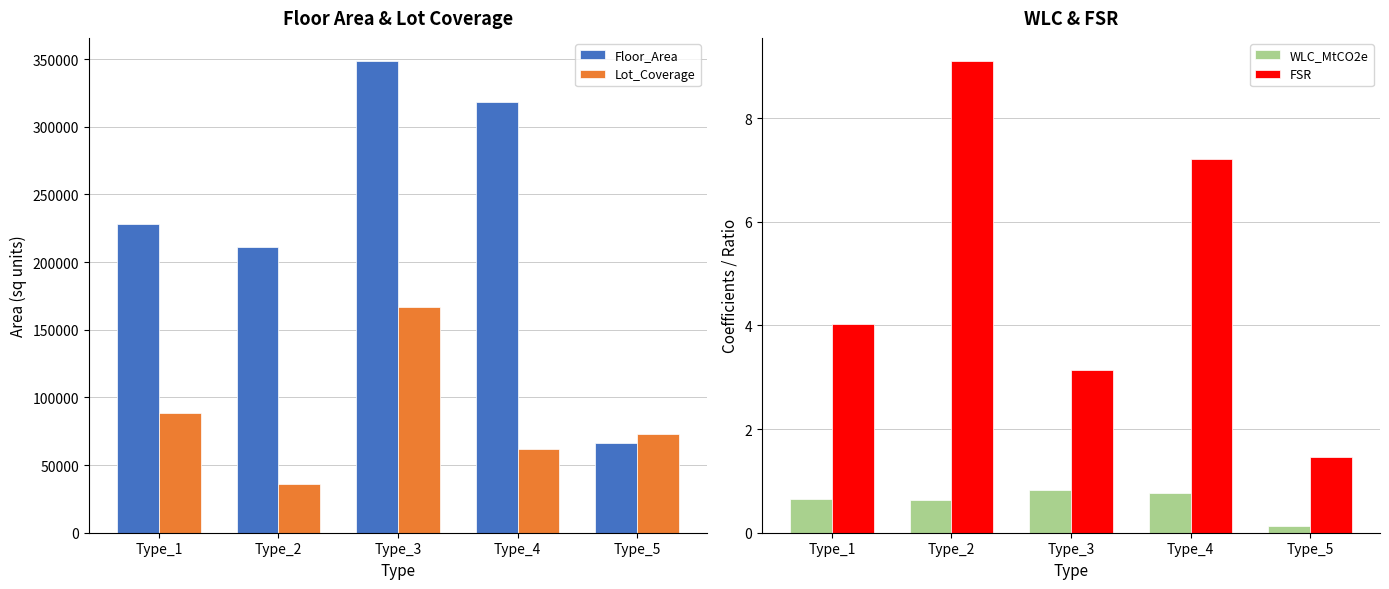

Rank the series at Type_5 from lowest to highest value.

WLC_MtCO2e, FSR, Floor_Area, Lot_Coverage